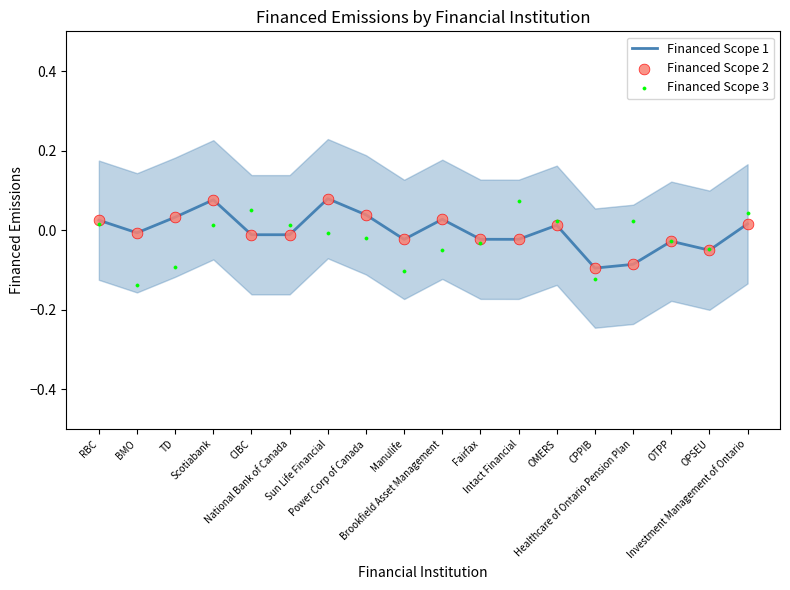

Which series has the largest total across all categories?

Financed Scope 1